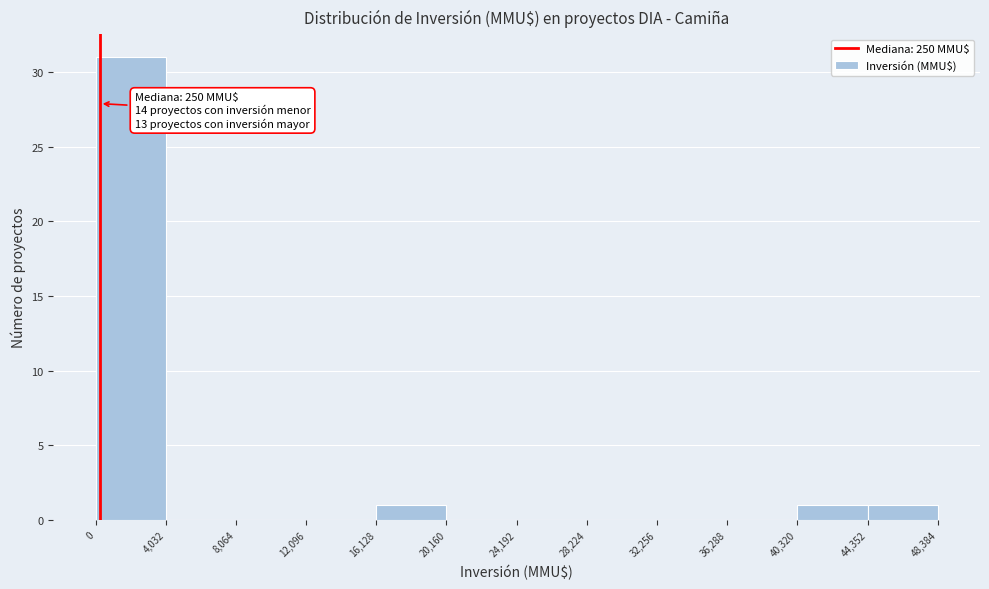

Which range on the x-axis has the tallest bar?

0 to 4,032